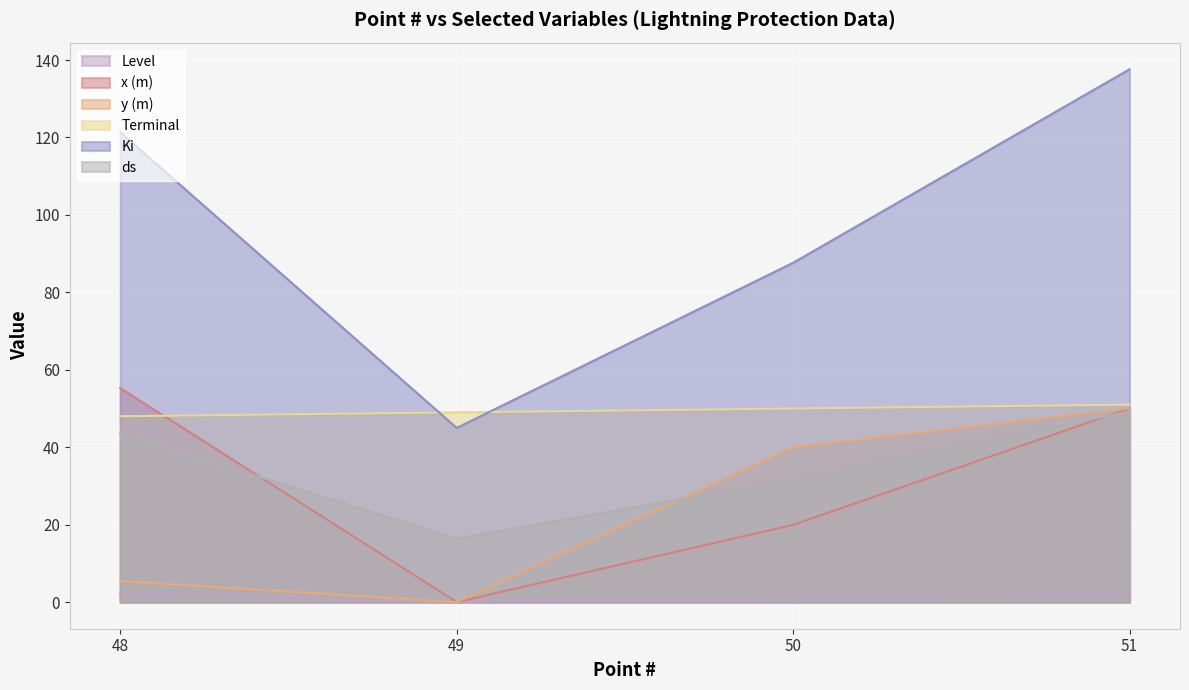

What is the difference between the highest and lowest values at 51?

135.4